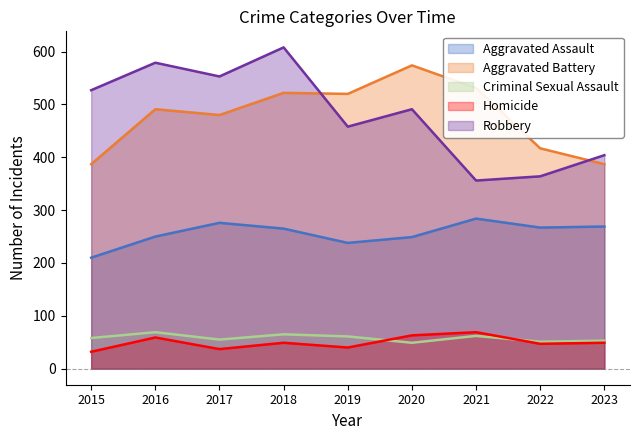

Rank the categories by Robbery value from highest to lowest.

2018, 2016, 2017, 2015, 2020, 2019, 2023, 2022, 2021